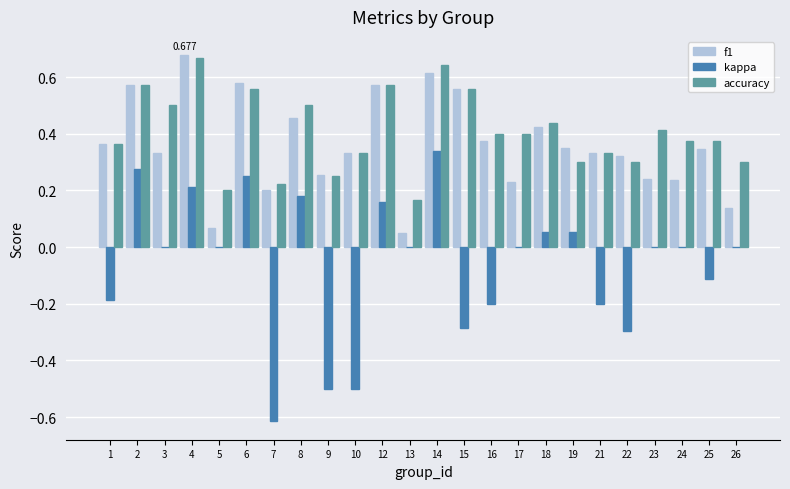

Between 13 and 24, which series saw the biggest shift?

accuracy